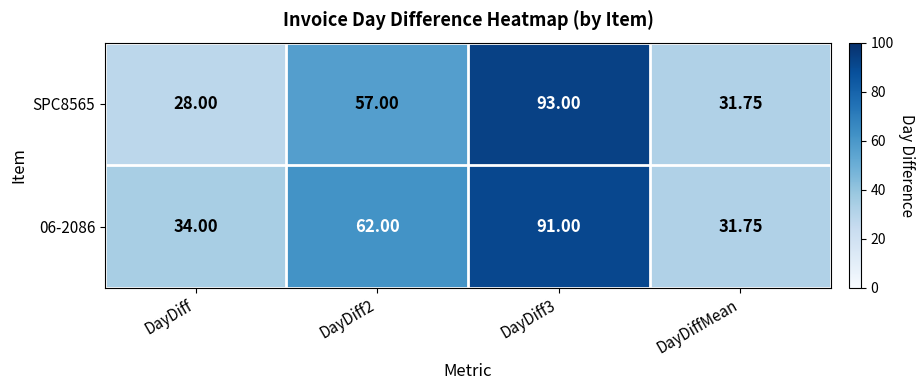

Which category has the lowest value in the 06-2086 series?

DayDiffMean